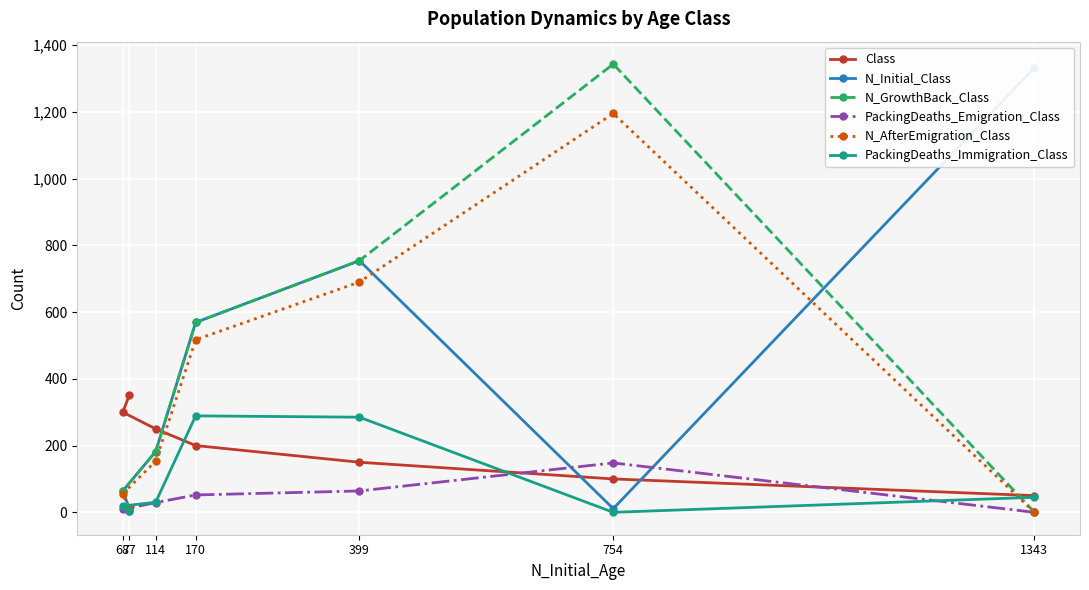

At which label is N_AfterEmigration_Class closest to 597?

170